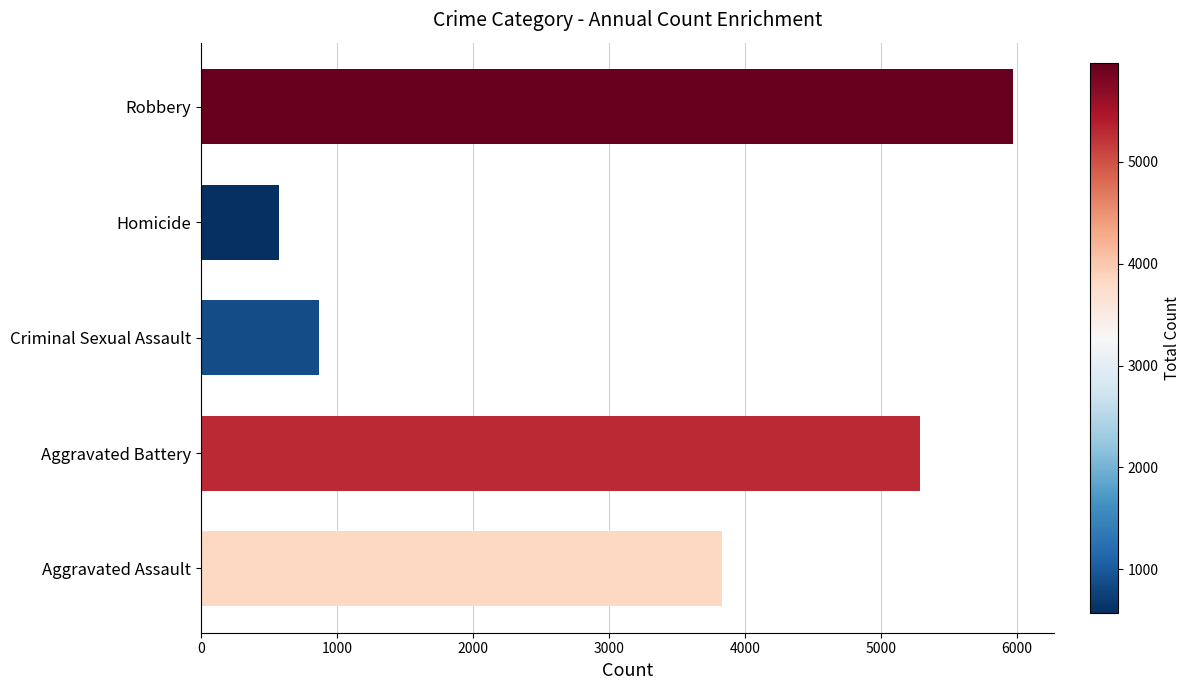

The value at Criminal Sexual Assault is 867. True or false?

True